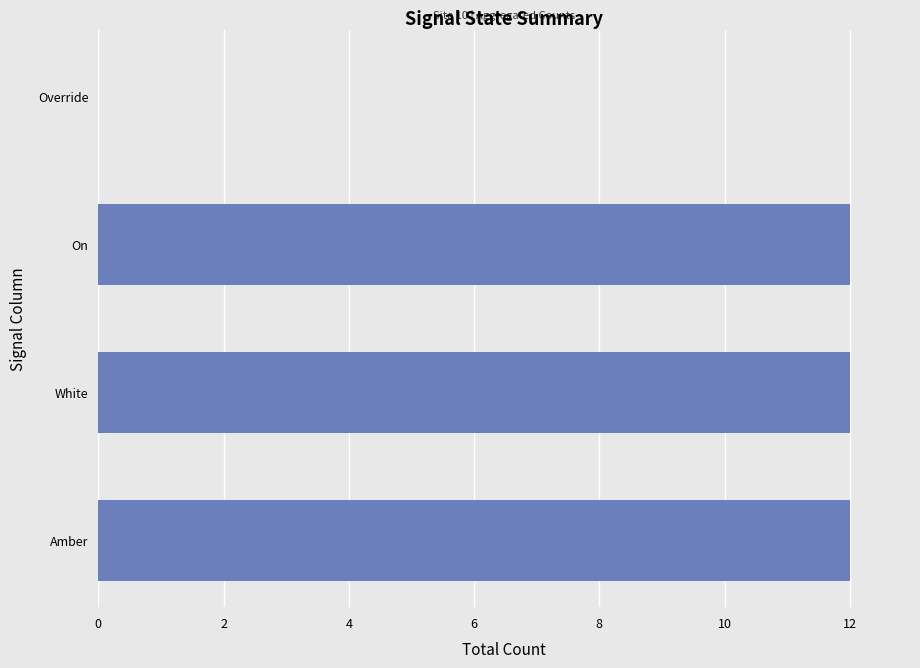

Reading bottom to top, what are all the values shown in this chart?

Amber=12	White=12	On=12	Override=0